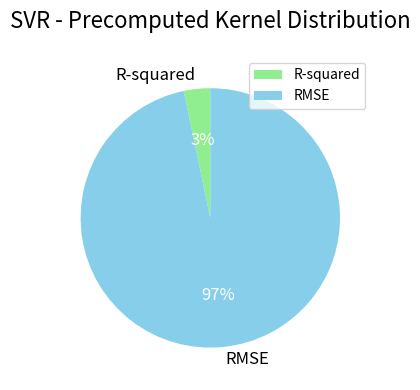

What is the smallest slice in the pie chart?

R-squared